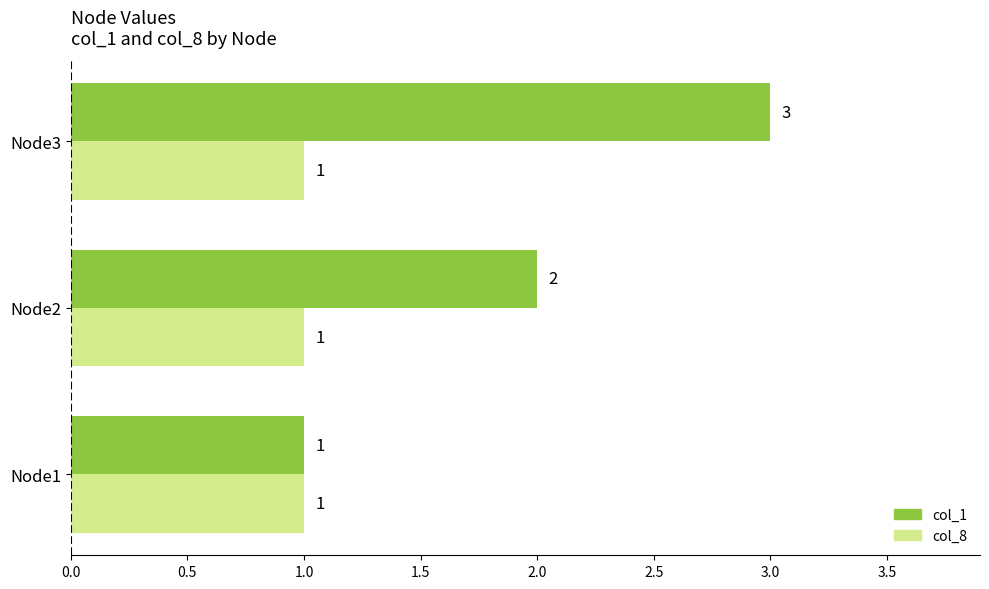

At Node3, list the series in order from largest to smallest.

col_1, col_8